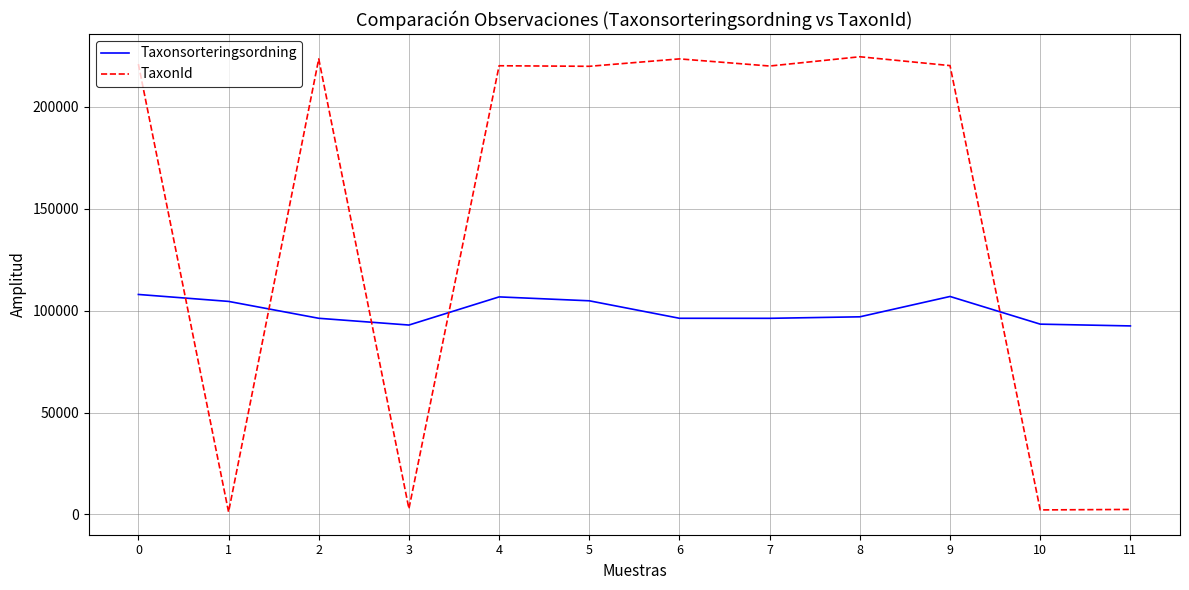

True or false: TaxonId has a value of 219955 at 5.

True